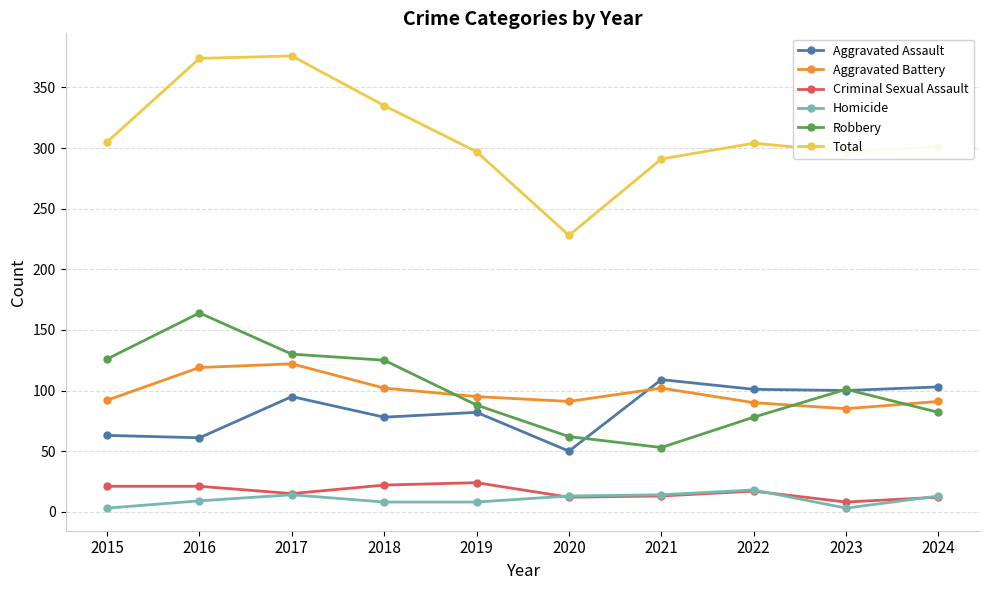

The value of Criminal Sexual Assault at 2015 is 21. True or false?

True